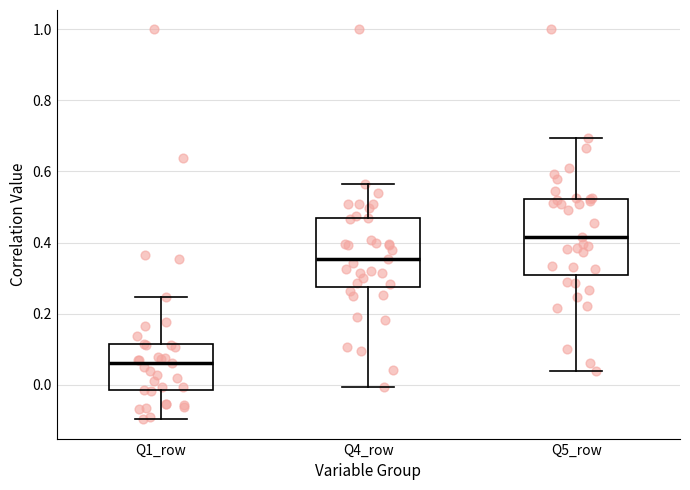

Which box's median line is the lowest?

Q1_row